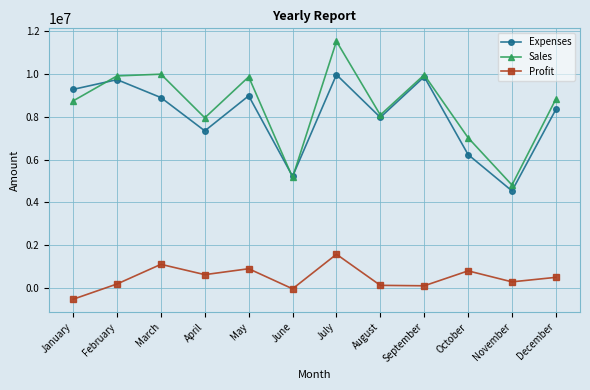

What is the maximum value for Expenses?

9976500